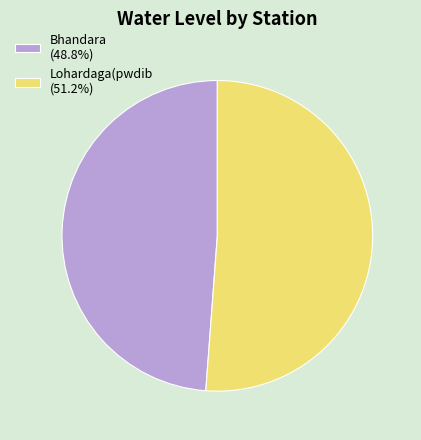

Combined, do Lohardaga(pwdib and Bhandara account for over 50%?

Yes